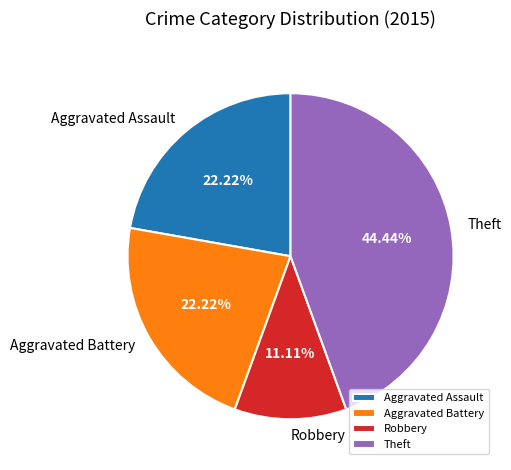

Combined, do Robbery and Aggravated Battery account for over 50%?

No